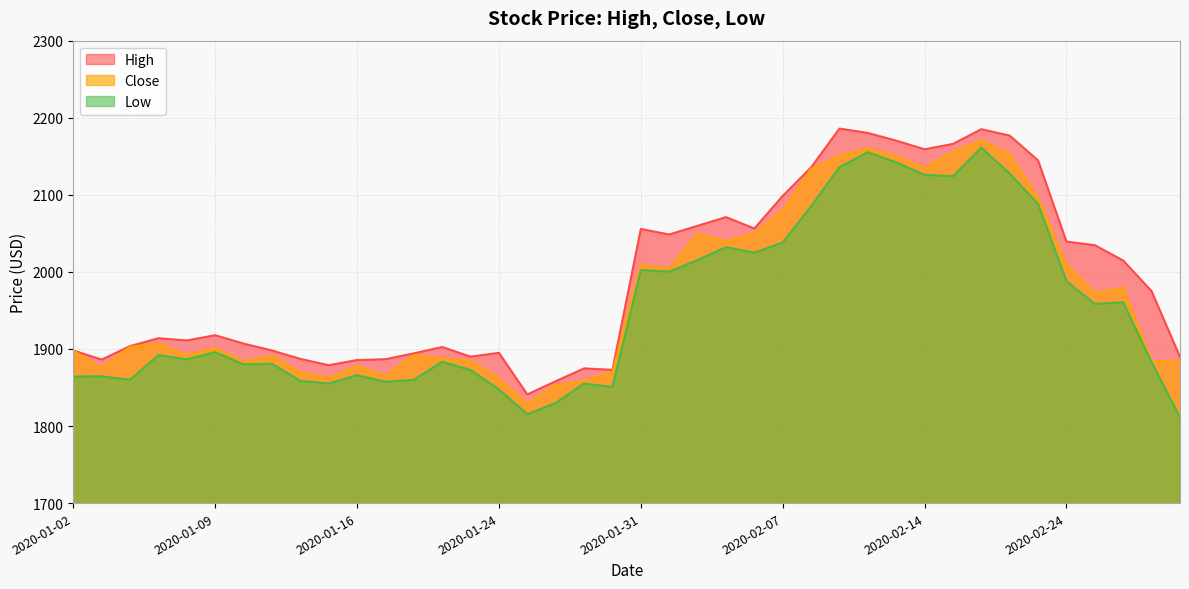

What are all the series names shown in the legend?

High, Close, Low